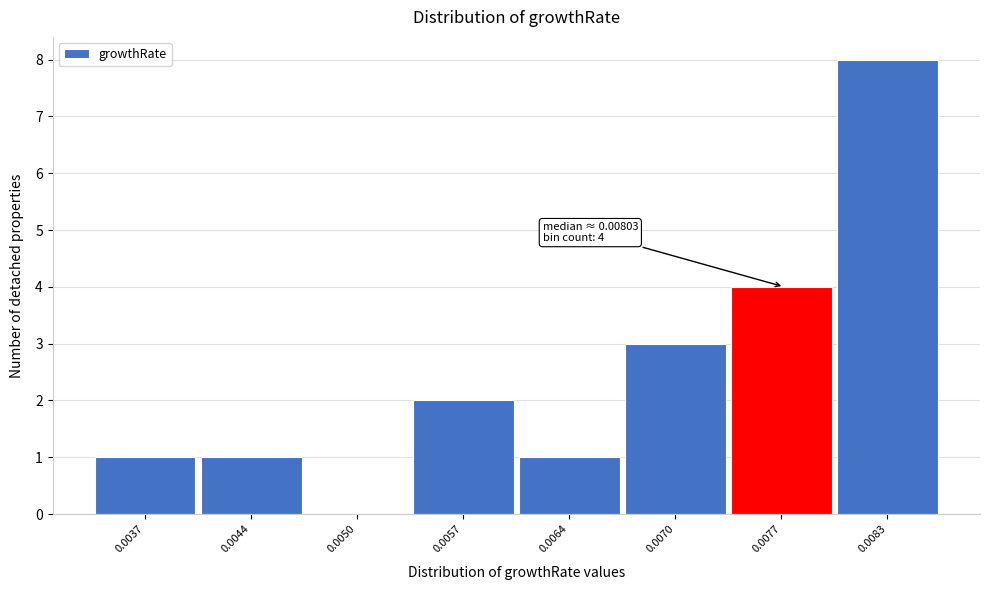

Reading left to right, extract all data points from this chart.

0.0037=1	0.0044=1	0.0050=0	0.0057=2	0.0064=1	0.0070=3	0.0077=4	0.0083=8